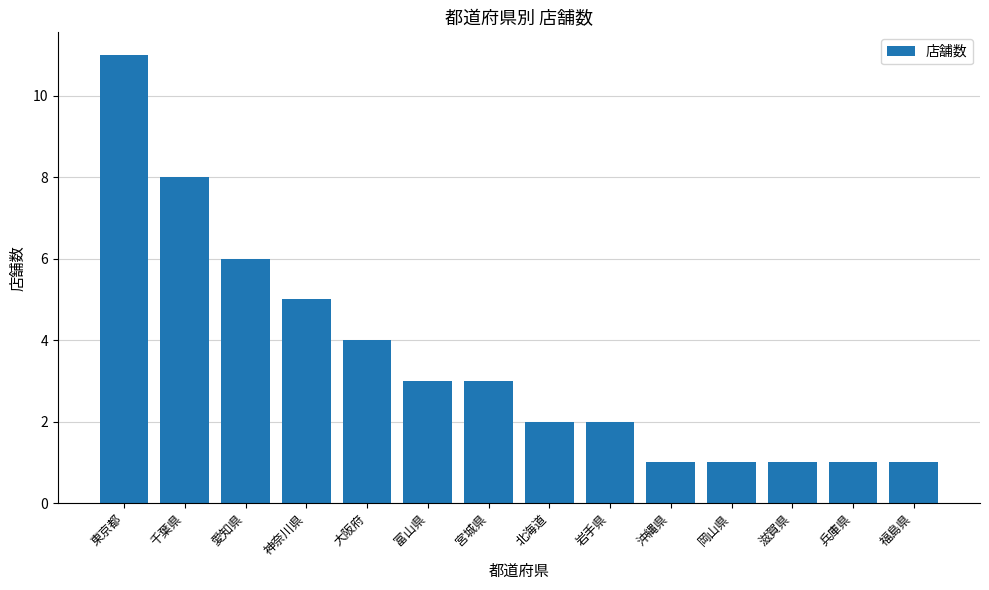

What is the sum of all values?

49